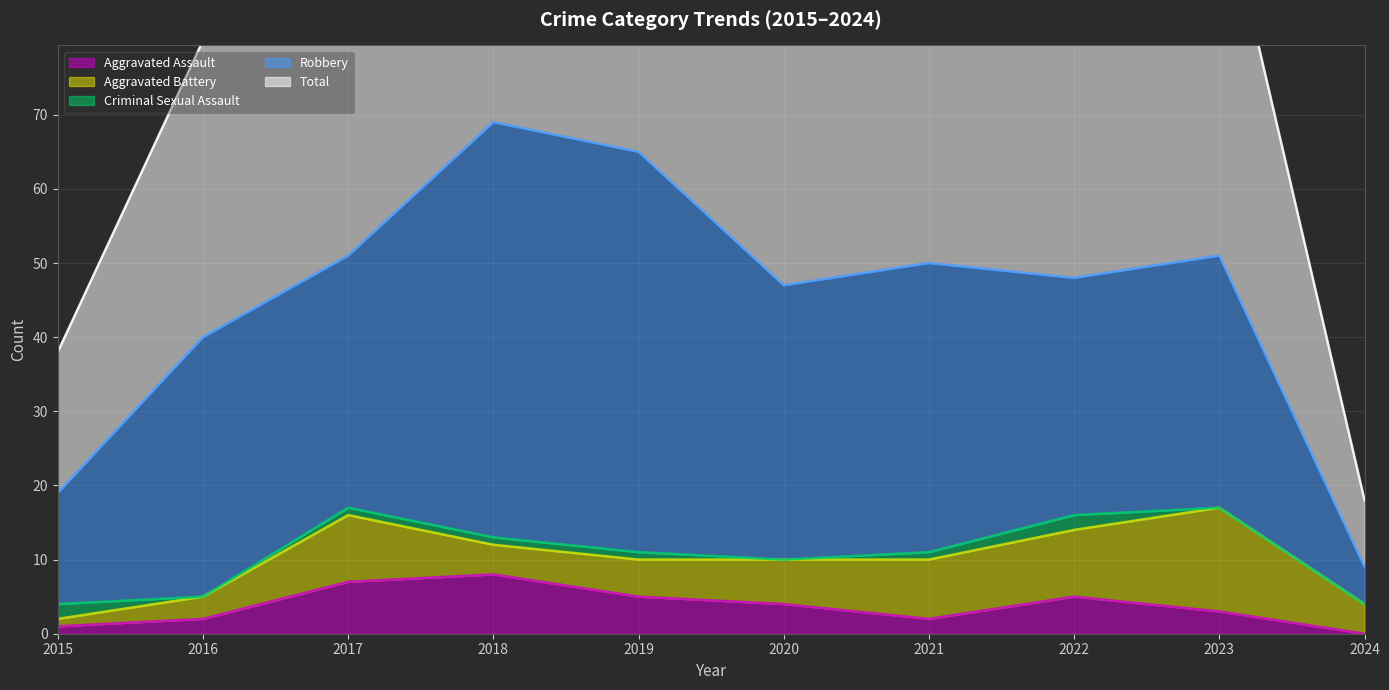

Between 2019 and 2020, which series saw the biggest shift?

Total